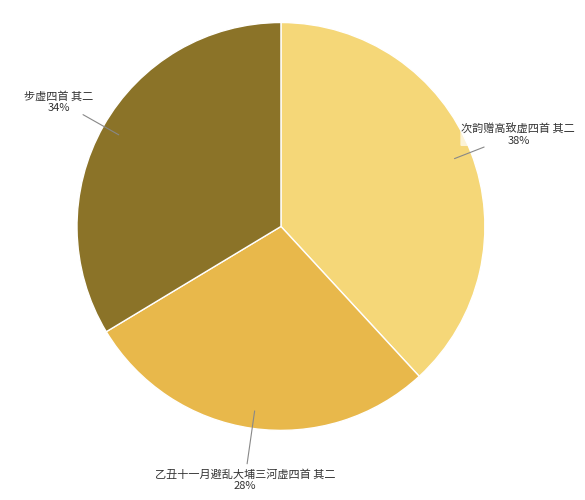

Is 步虚四首 其二 the majority of the pie?

No